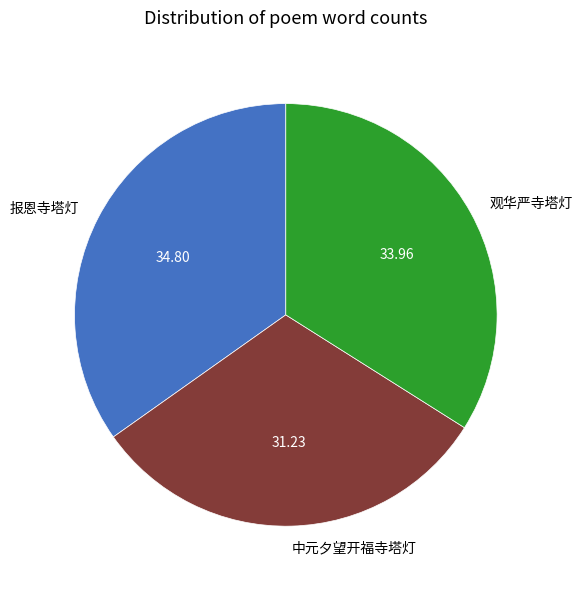

Which has a higher value, 中元夕望开福寺塔灯 or 报恩寺塔灯?

报恩寺塔灯